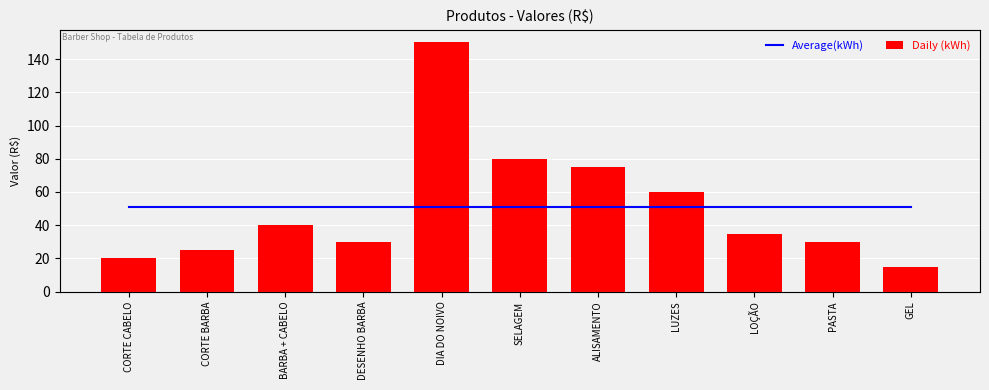

What is the label of the 6th bar from the right?

SELAGEM